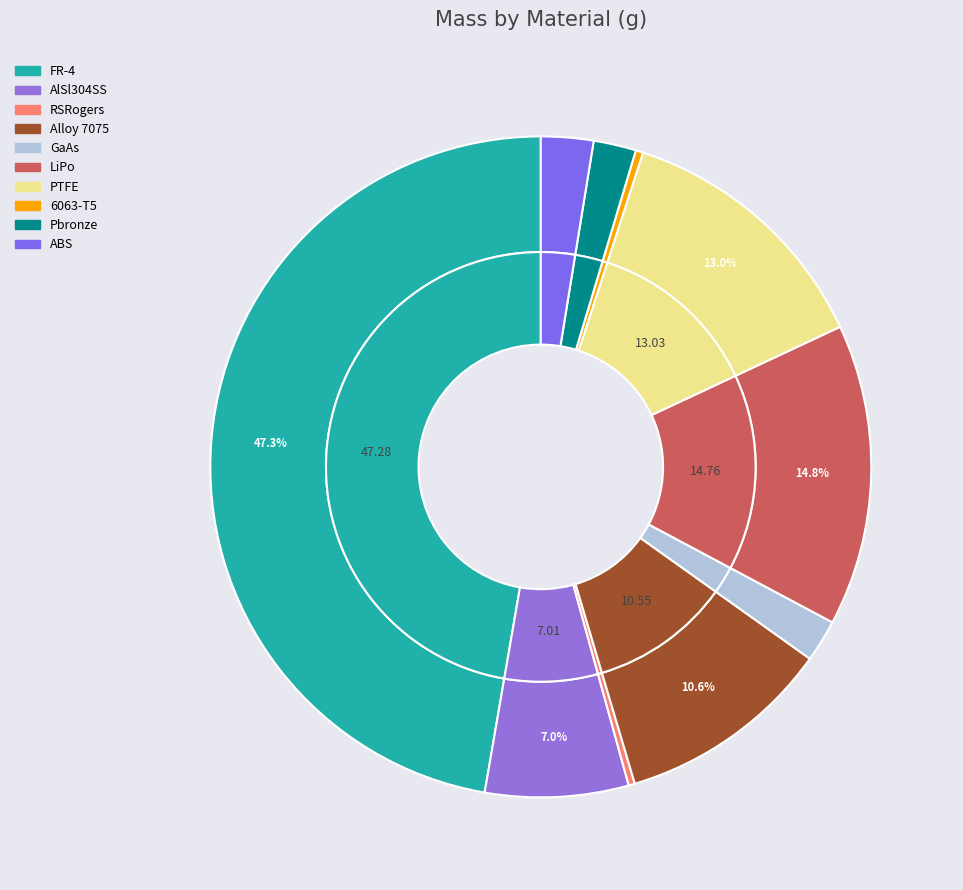

Do PTFE and ABS together represent more than half of the pie?

No